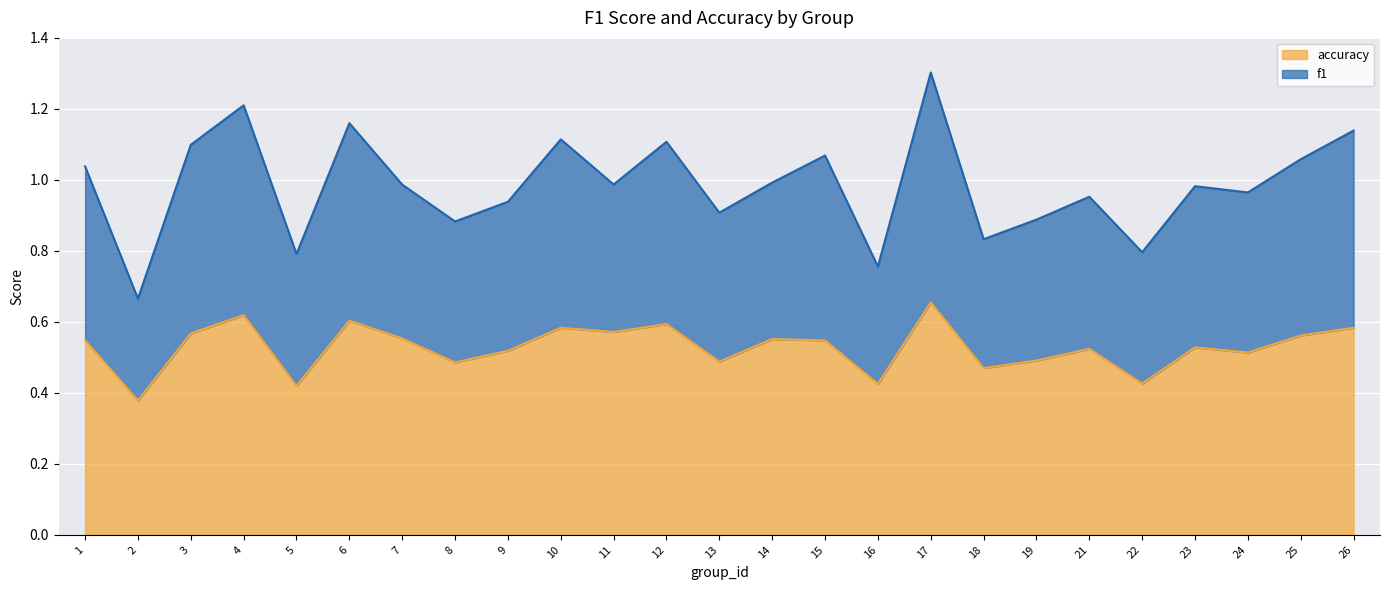

Which series has the largest total across all categories?

f1